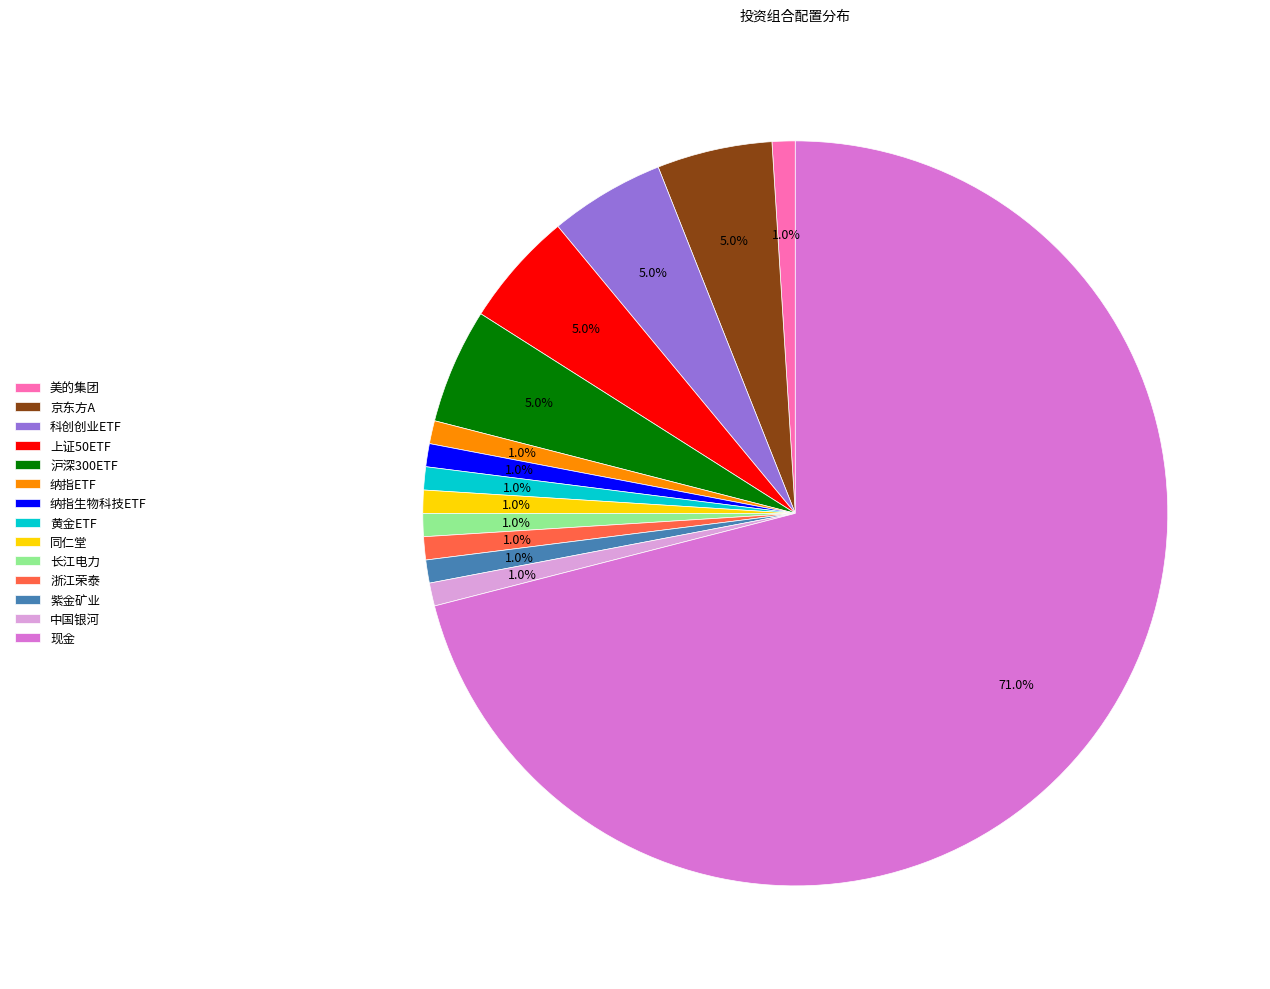

Is the sum of 同仁堂 and 长江电力 greater than half?

No